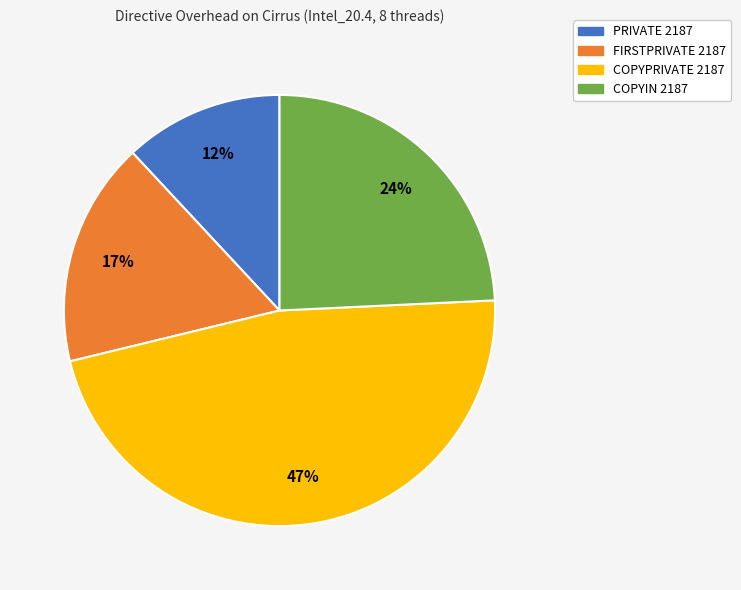

How many slices are in this pie chart?

4